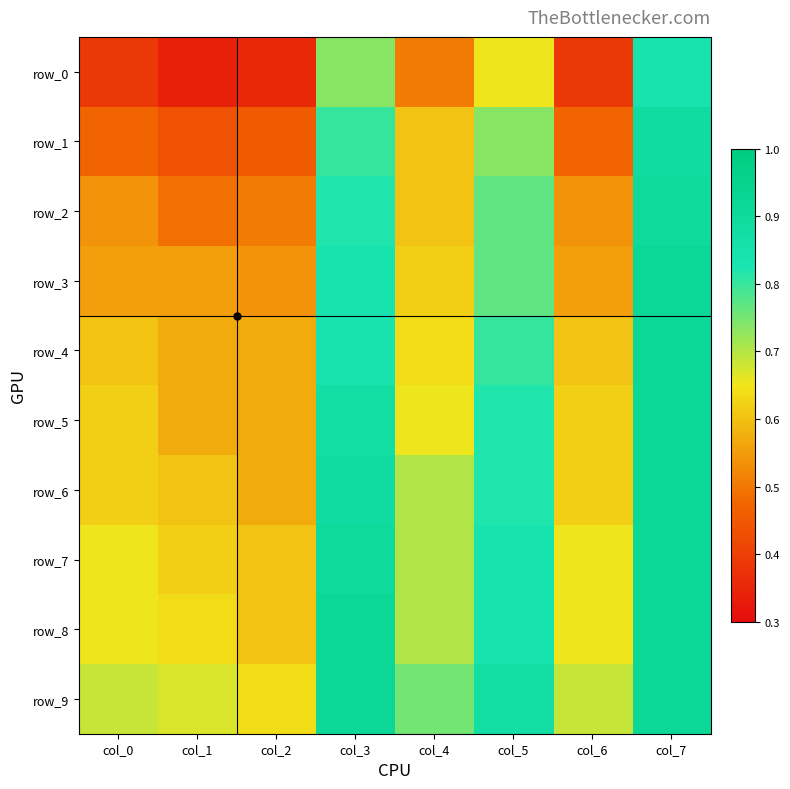

What is the sum of the row_9 values at col_1 and col_4?

1.4